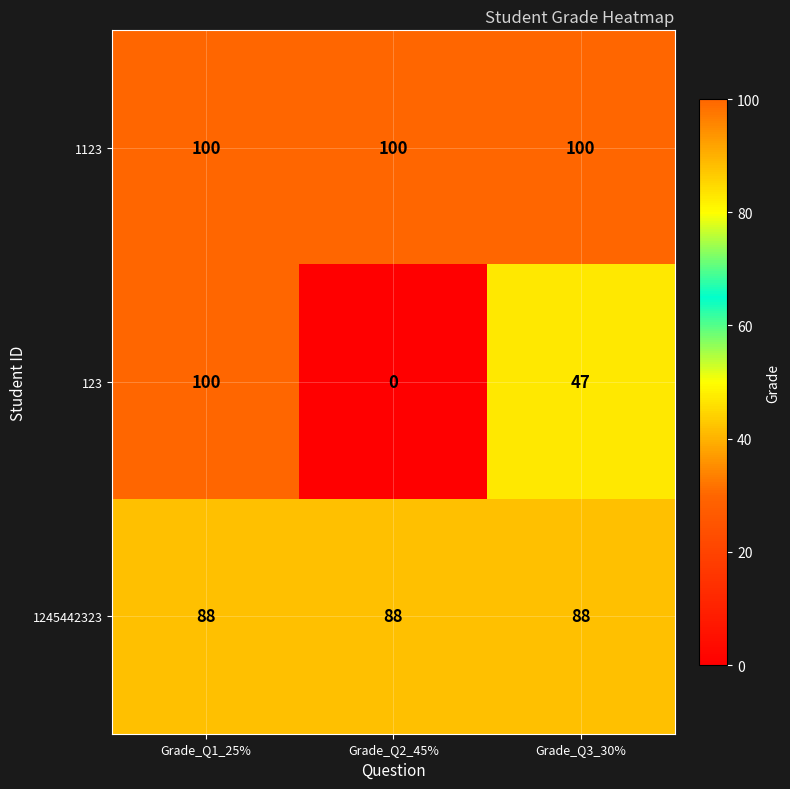

Rank the series by their average value, from lowest to highest.

123, 1245442323, 1123